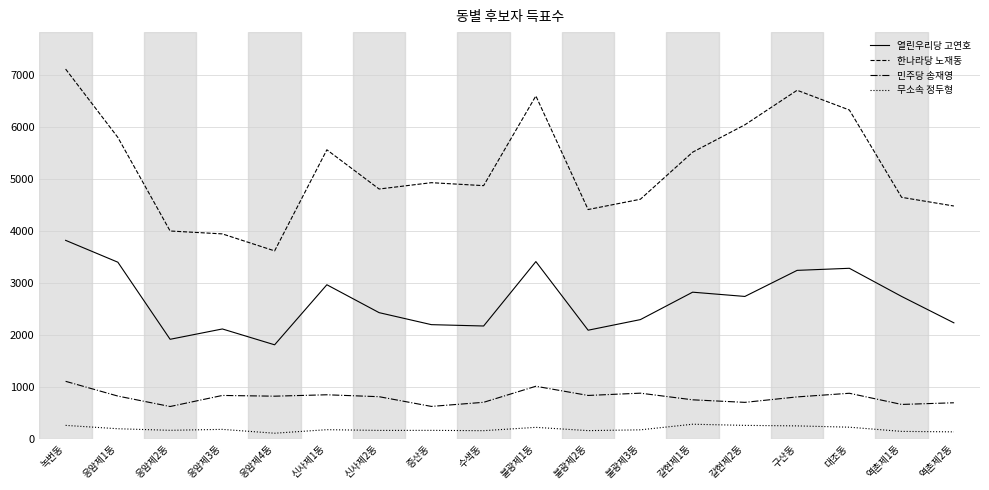

True or false: 열린우리당 고연호 and 한나라당 노재동 intersect in this chart.

False